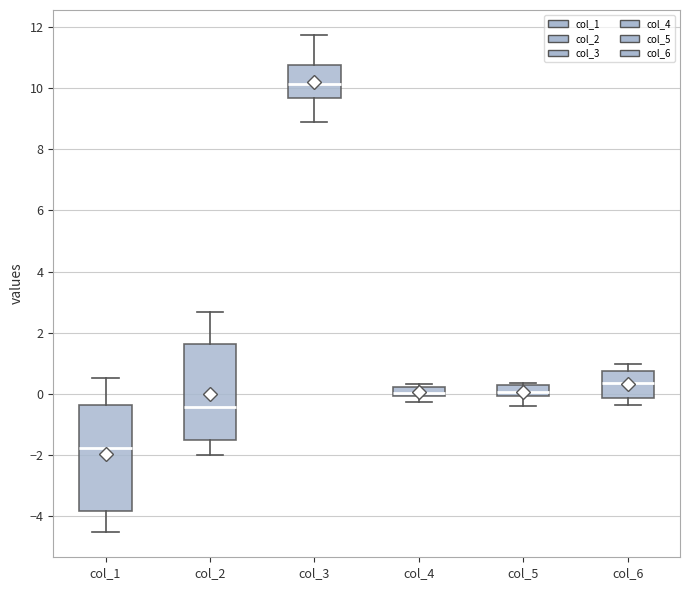

Which box's median line is the highest?

col_3